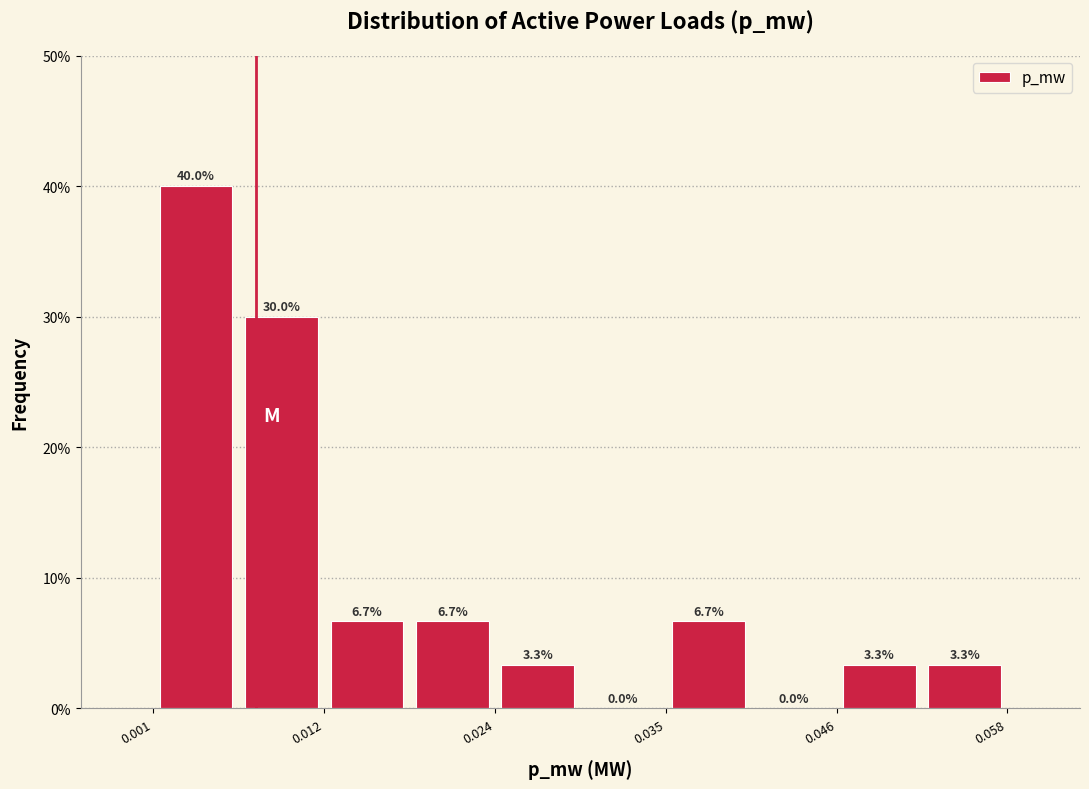

Read against the x-axis, roughly where is the centre of the tallest bar?

0.004